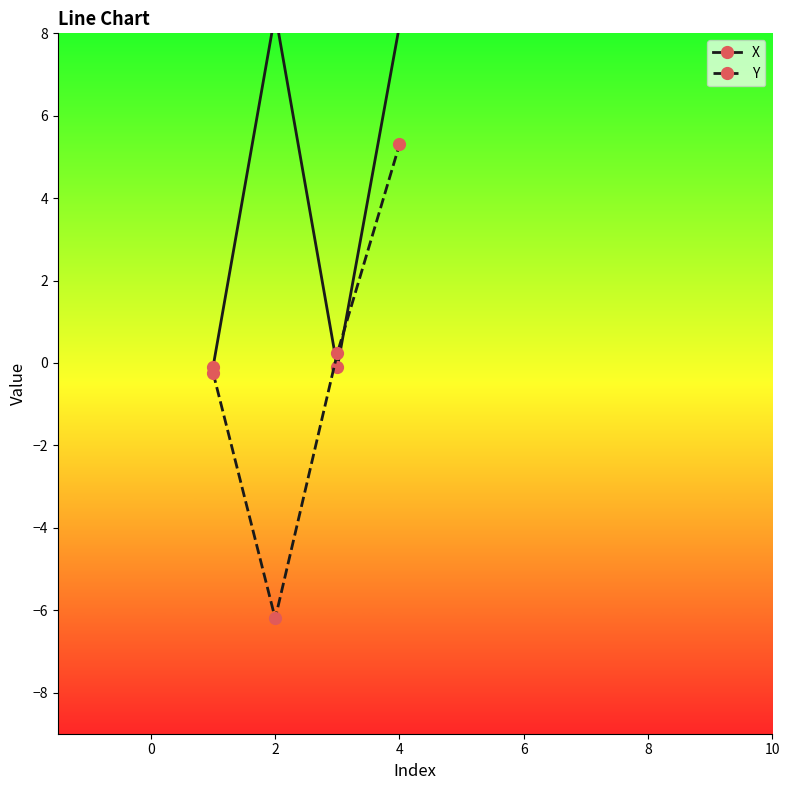

What is the maximum value for Y?

5.3